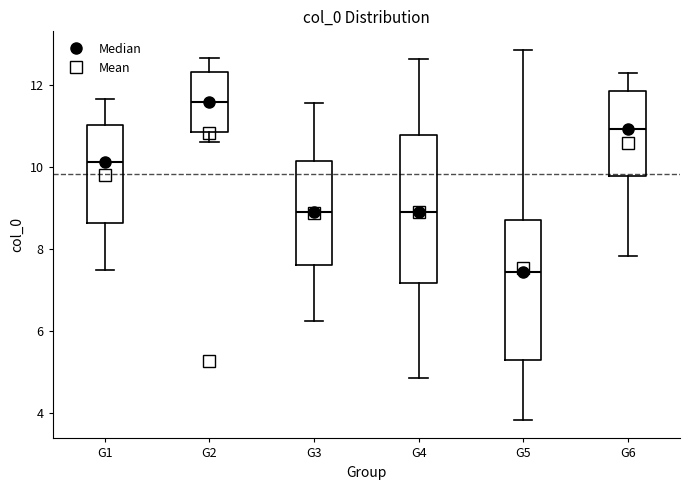

Which box's median line is the lowest?

G5